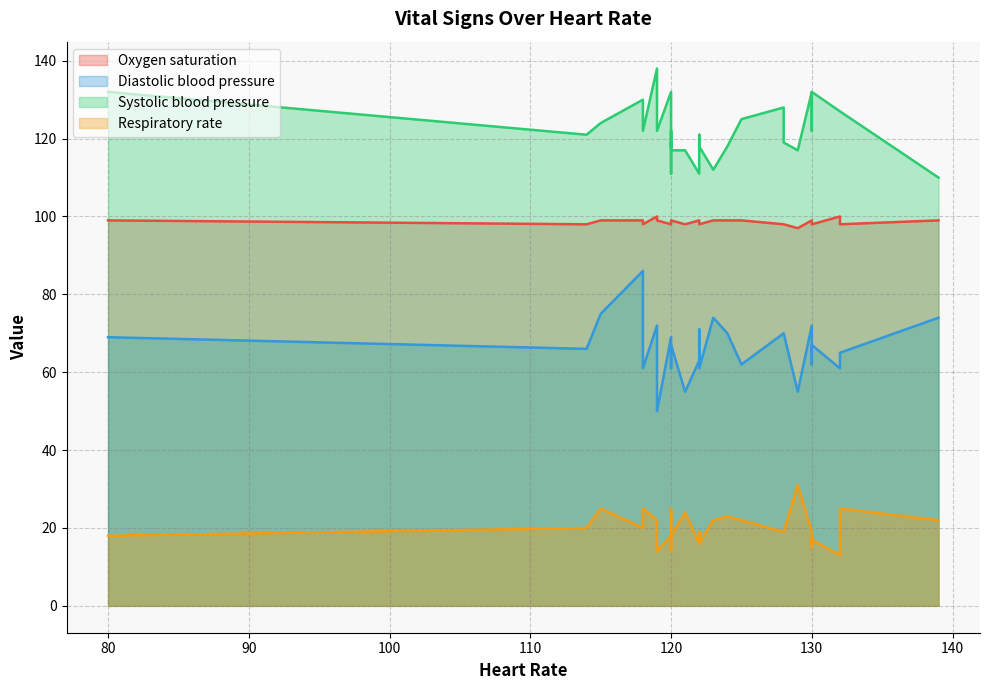

Is the value of Respiratory rate at 123 greater than the value of Diastolic blood pressure at 120?

No